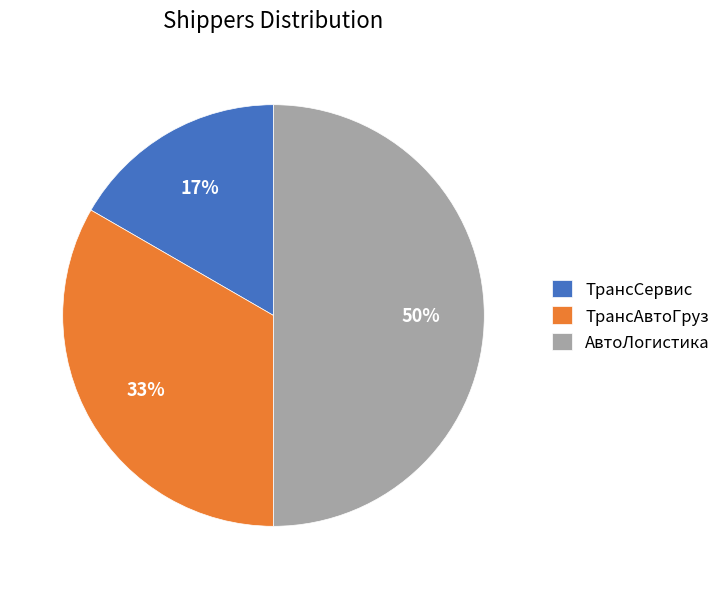

What is the largest slice in the pie chart?

АвтоЛогистика